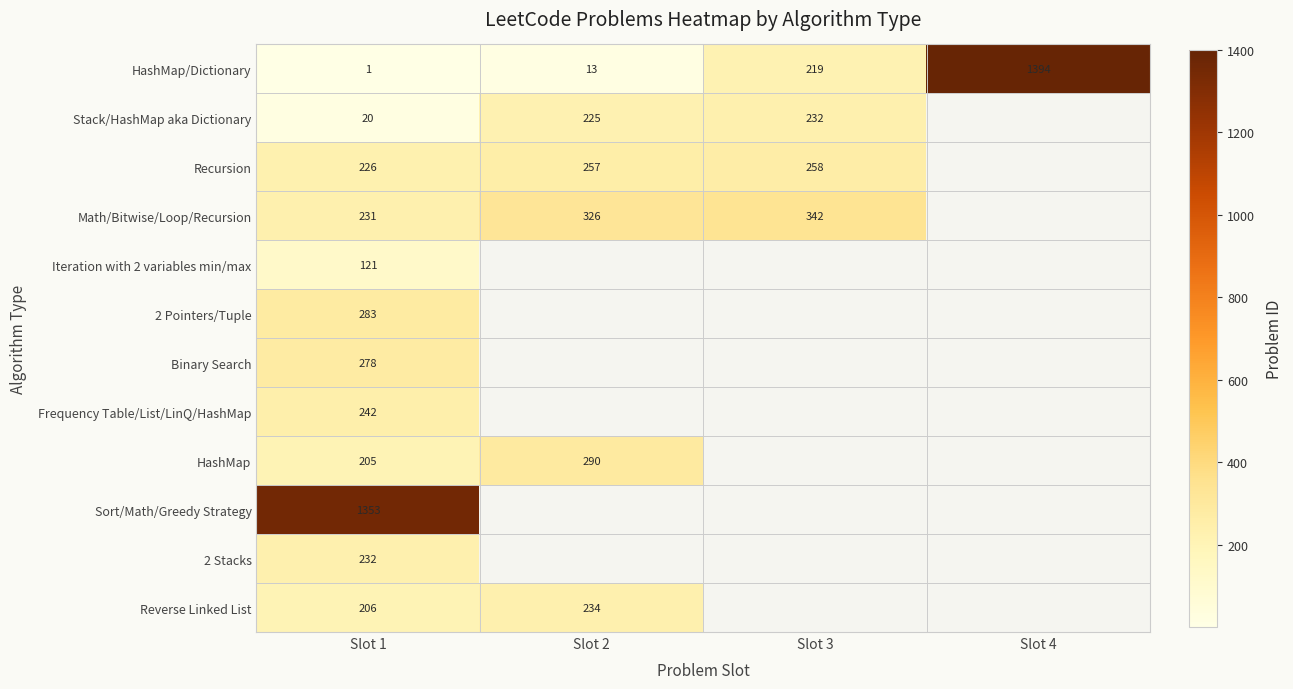

Which has a higher value, Slot 3 or Slot 4?

Slot 4